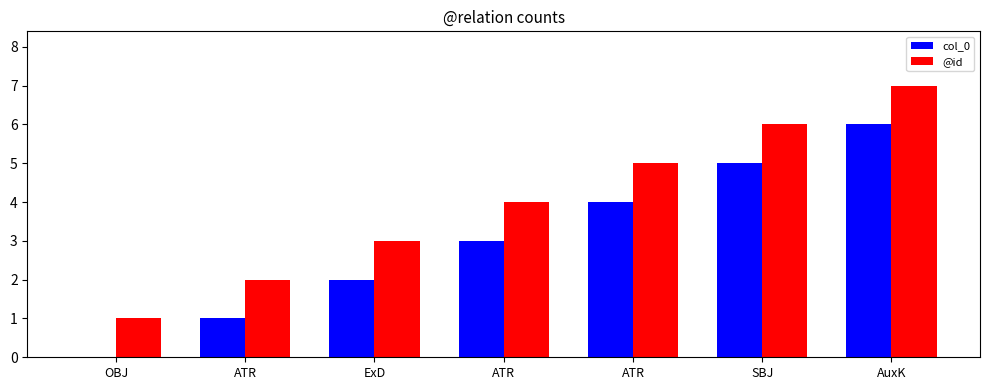

Where is col_0 nearest to the value 3?

ATR